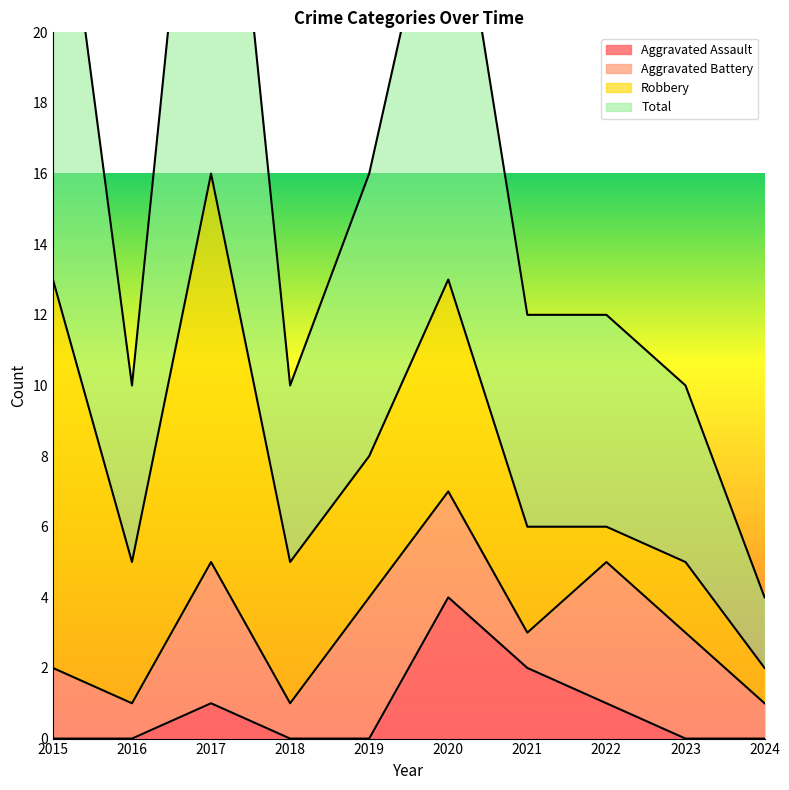

True or false: Aggravated Assault has a value of -3 at 2019.

False